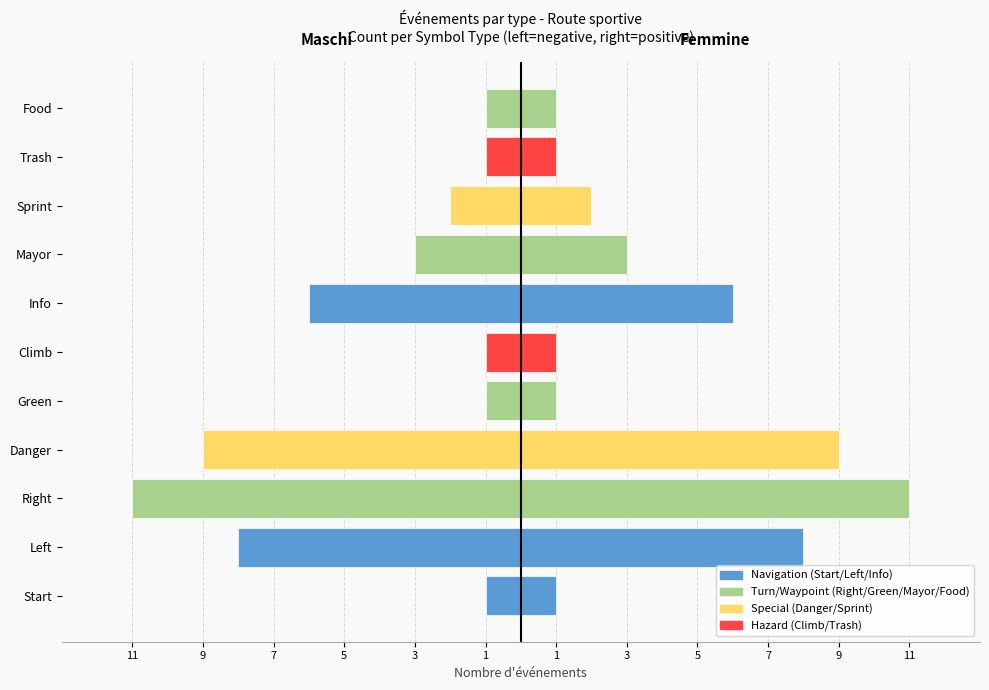

How many groups of bars are there?

11